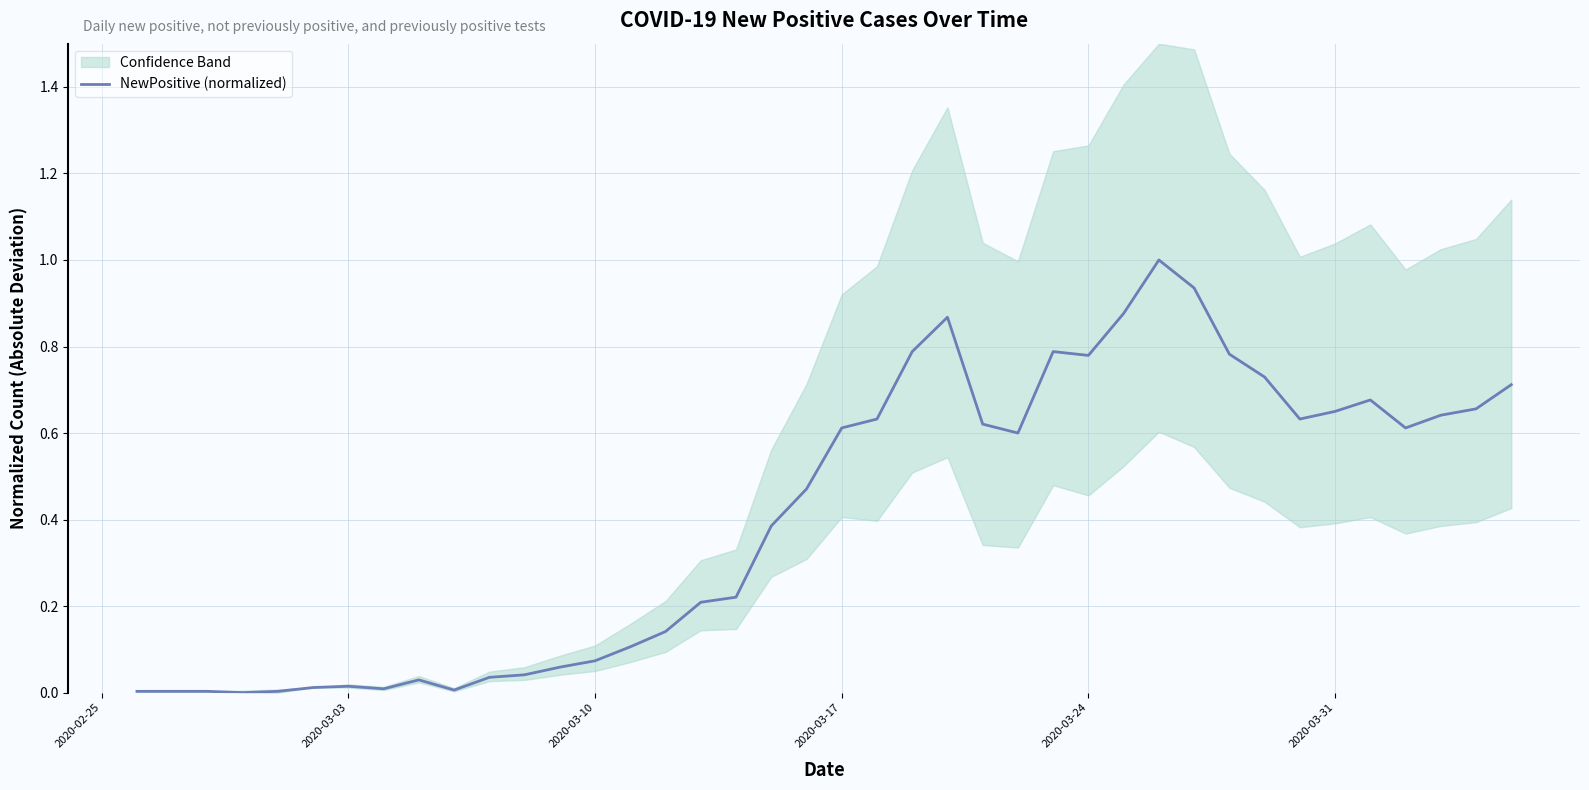

What is the average value?

0.4